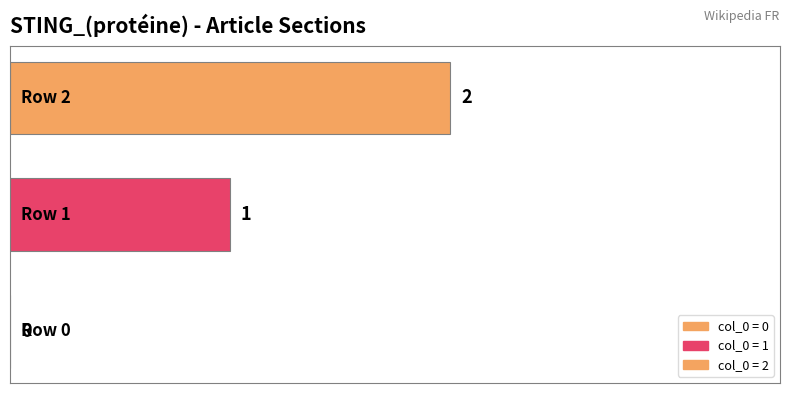

How many series are shown in this chart?

1